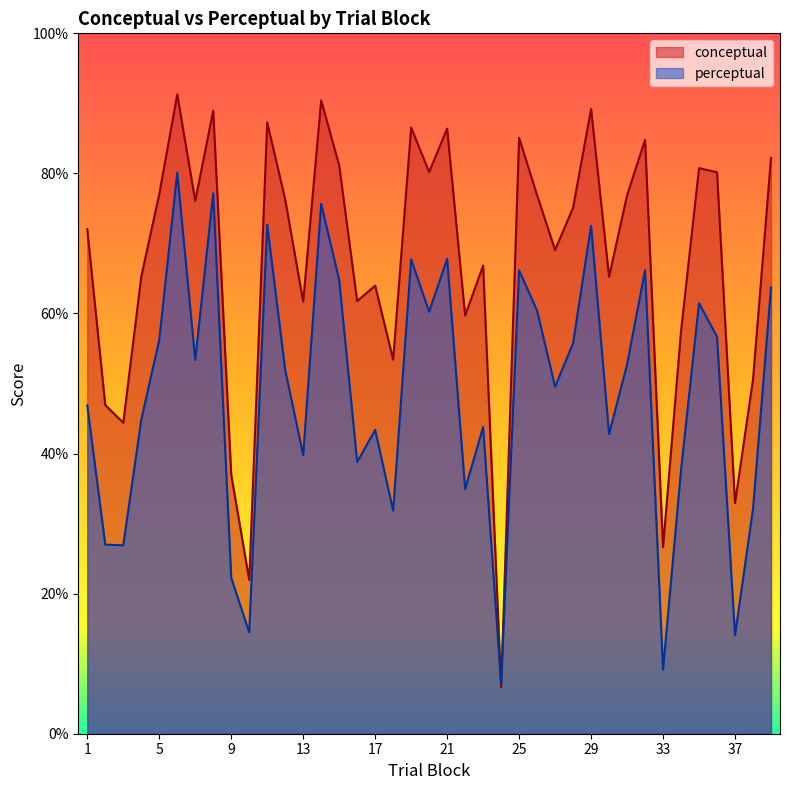

Reading left to right, extract all data points from this chart.

conceptual: 72.0	46.9	44.4	65.2	77.0	91.3	76.1	89.0	37.0	22.0	87.3	76.3	61.7	90.4	81.2	61.8	64.0	53.4	86.5	80.2	86.4	59.7	66.8	6.6	85.1	76.9	69.1	75.1	89.2	65.2	76.9	84.8	26.6	57.5	80.8	80.2	32.9	50.6	82.2
perceptual: 46.9	27.0	26.9	44.8	56.2	80.1	53.4	77.2	22.3	14.5	72.7	51.9	39.8	75.6	64.8	38.8	43.4	31.8	67.7	60.2	67.8	34.9	43.8	7.1	66.2	60.4	49.5	55.8	72.5	42.8	52.7	66.2	9.1	37.6	61.5	56.7	14.0	32.1	63.7